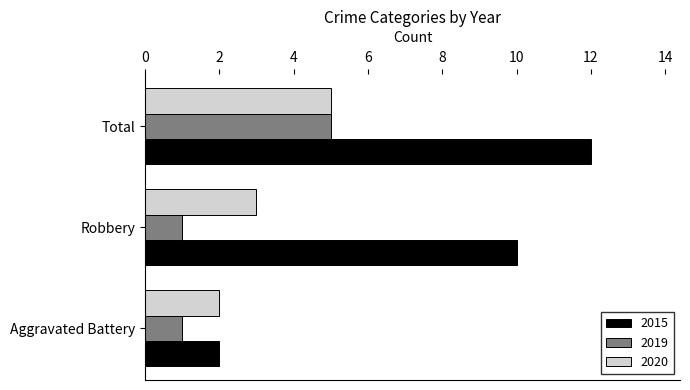

Rank the series by their average value, from highest to lowest.

2015, 2020, 2019